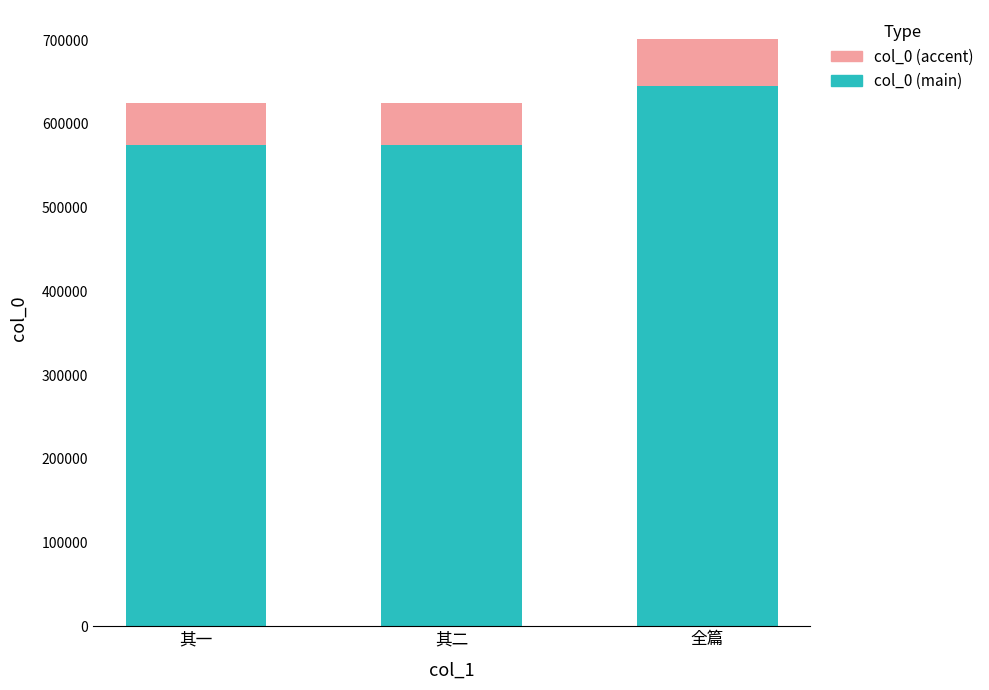

At which category is the sum across all series the highest?

全篇